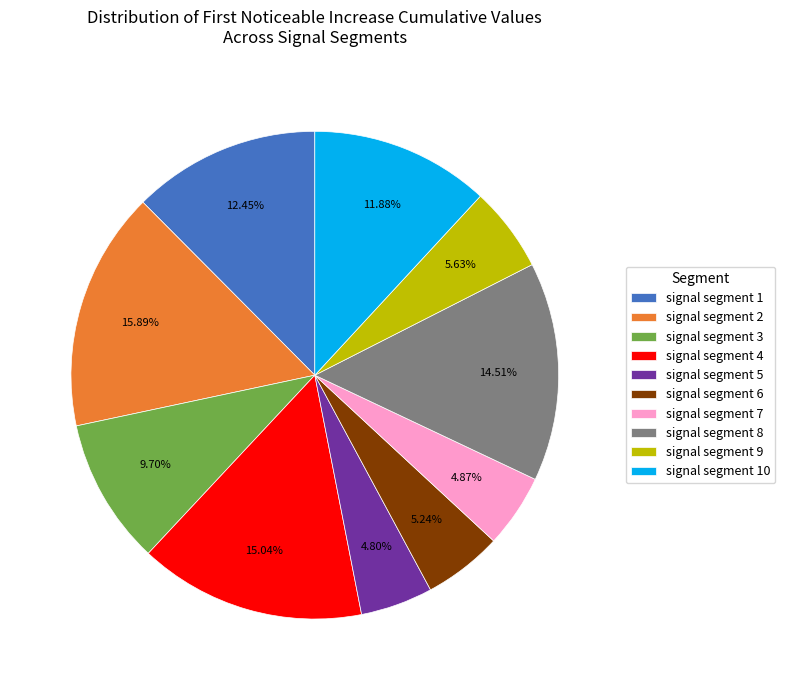

Is there any slice that represents more than half of the pie?

No